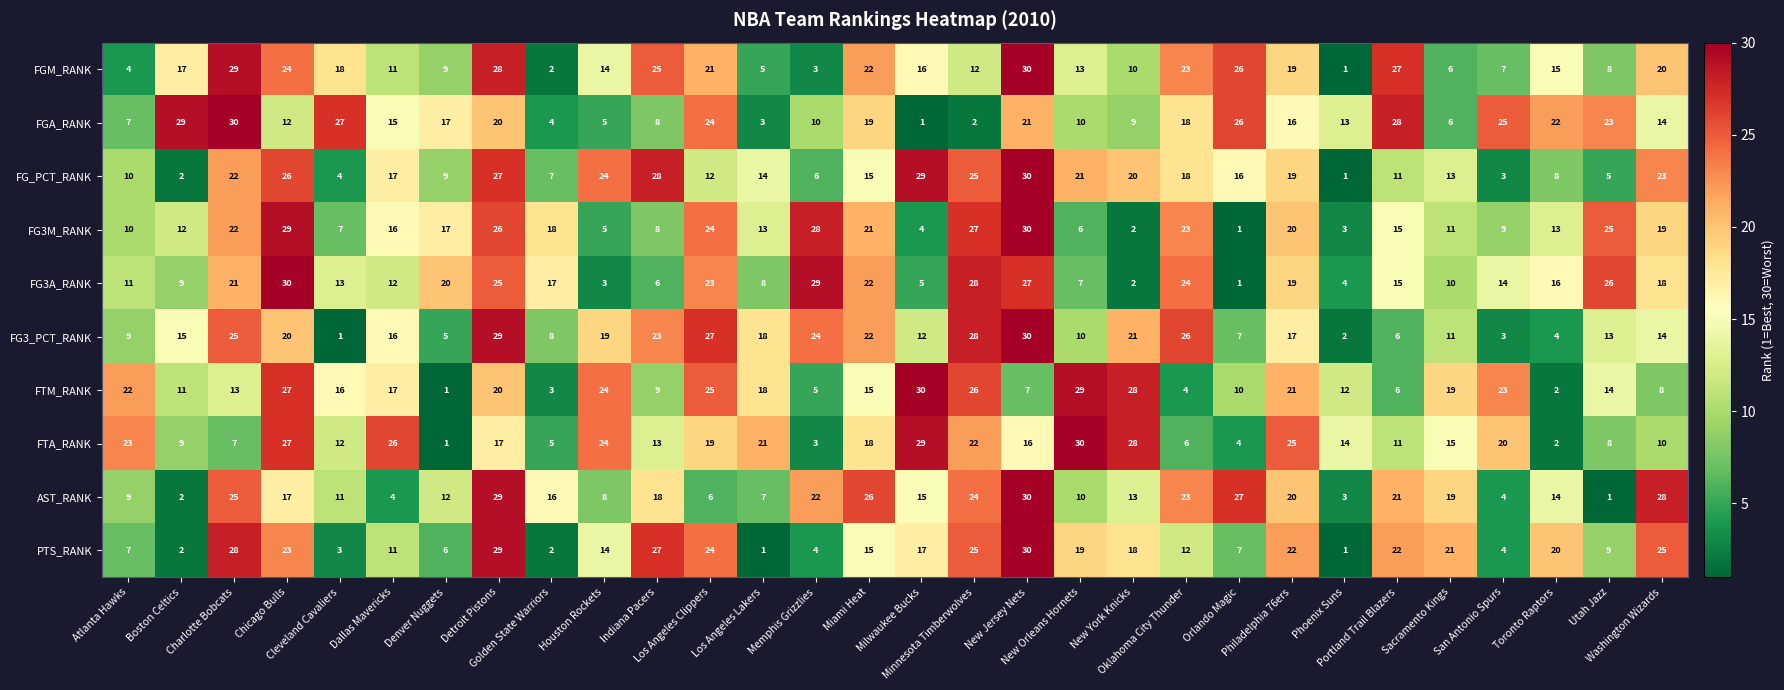

At how many categories does at least one series exceed 15?

29